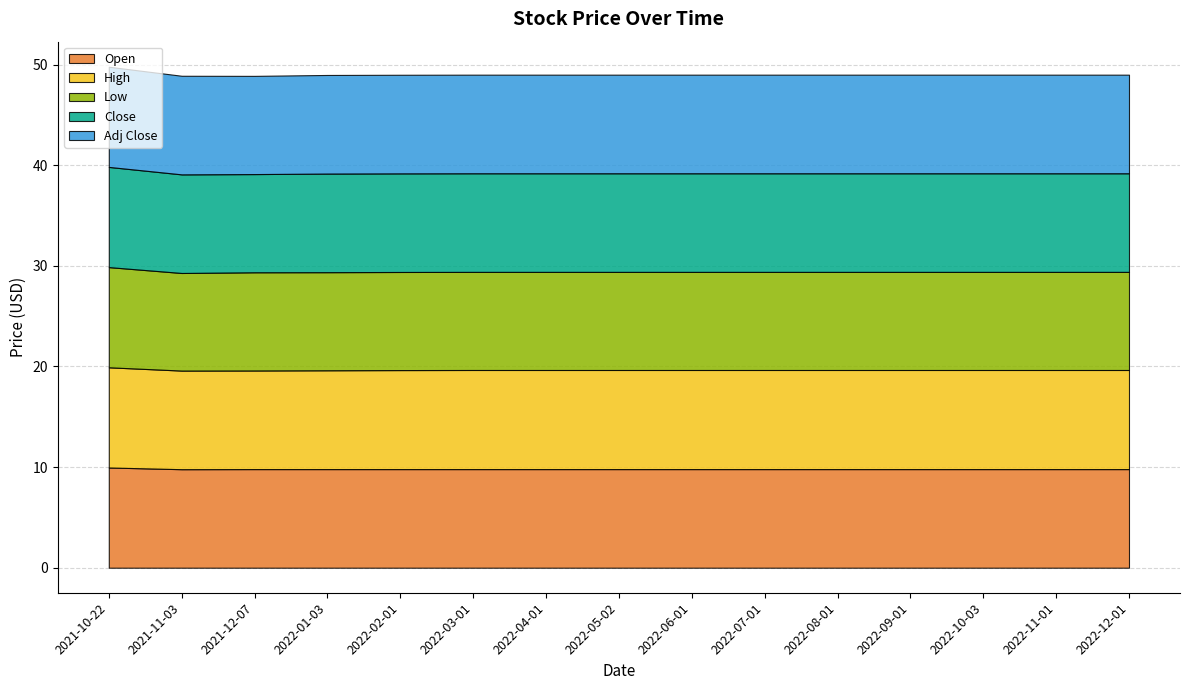

What is the sum of the Open values at 2022-07-01 and 2022-08-01?

19.6